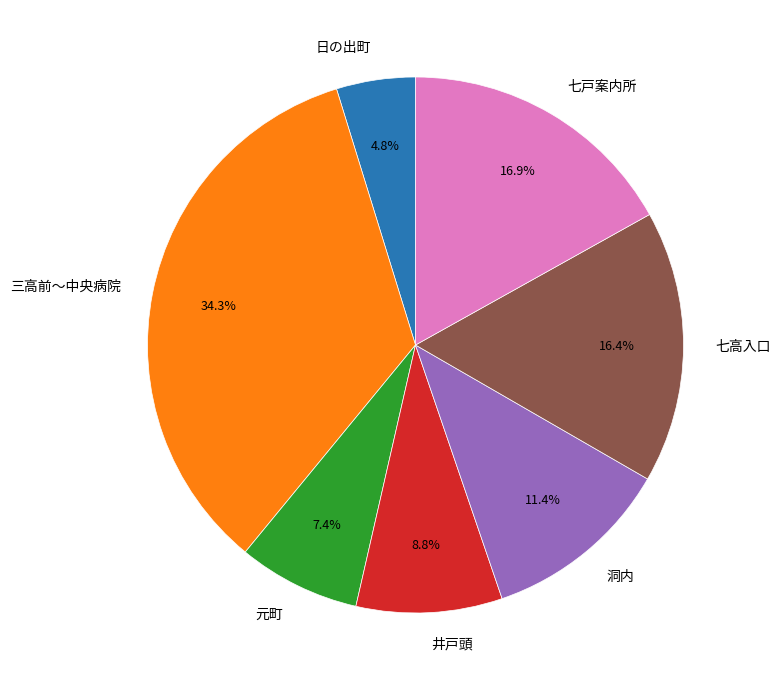

Which slice is the smallest?

日の出町